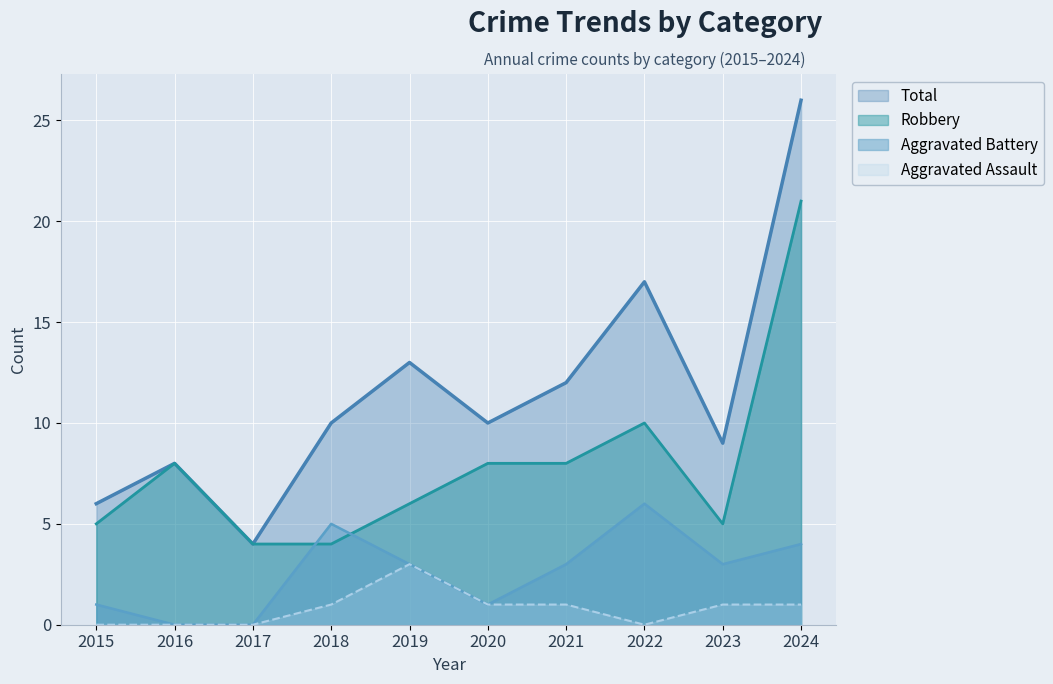

Which series has the largest total across all categories?

Total